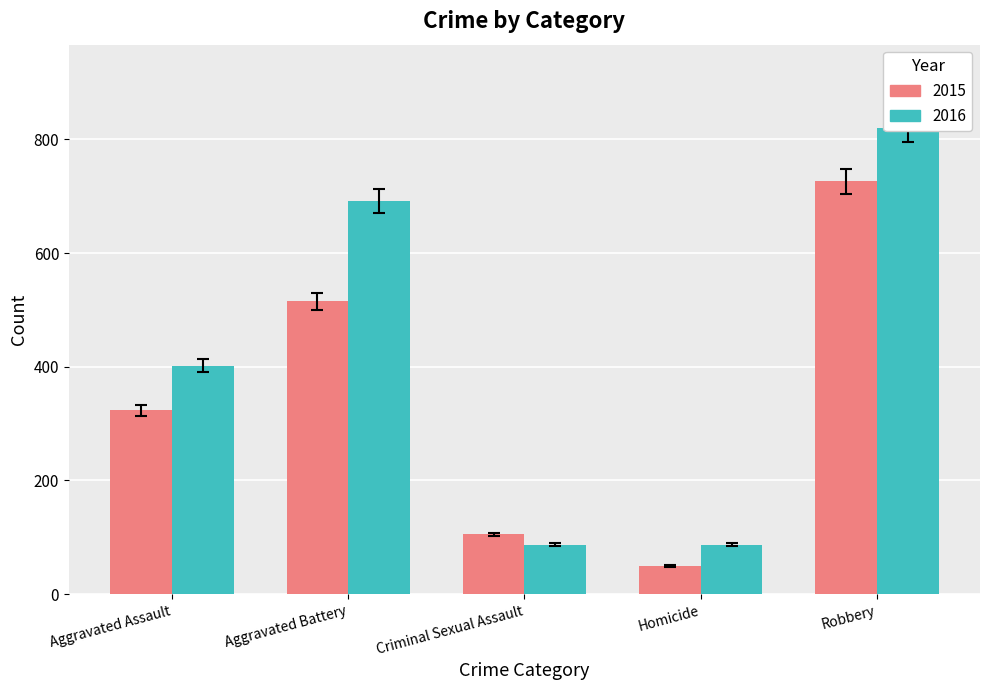

Which series has the widest spread of values?

2016